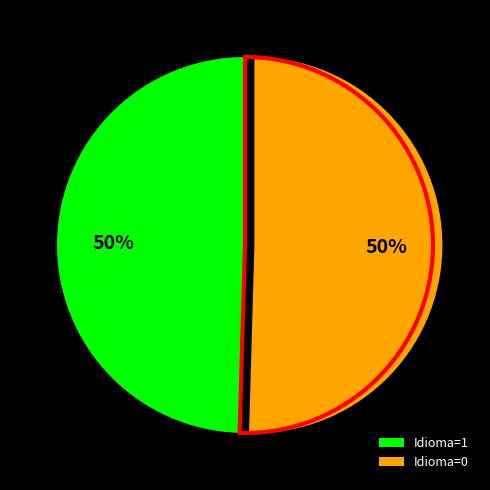

Is the sum of 0 and 1 greater than half?

Yes